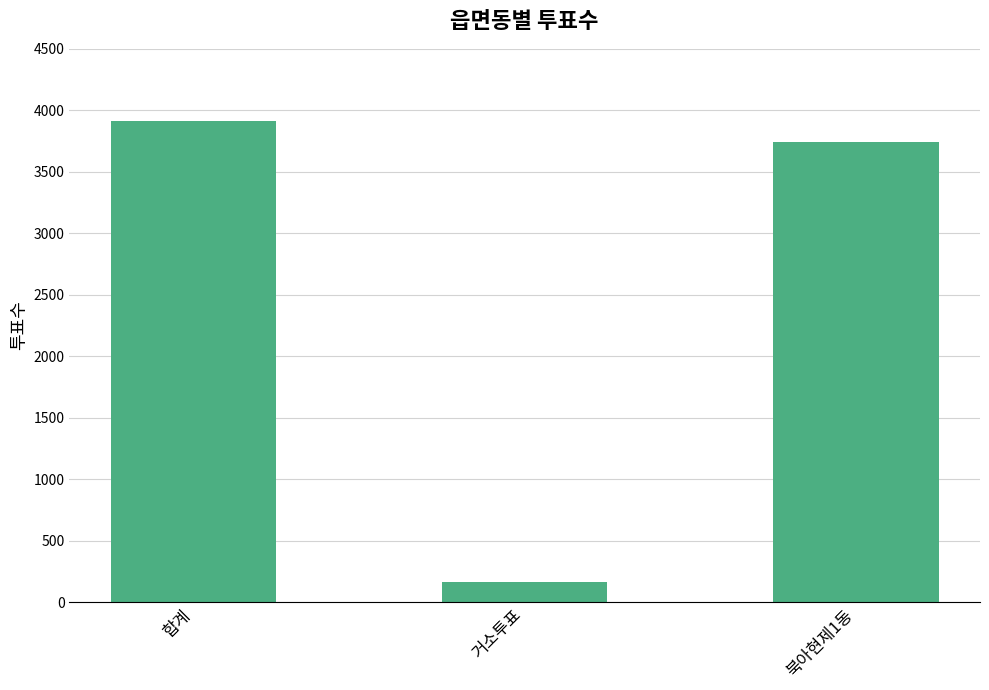

What is the difference between the values at 합계 and 북아현제1동?

166